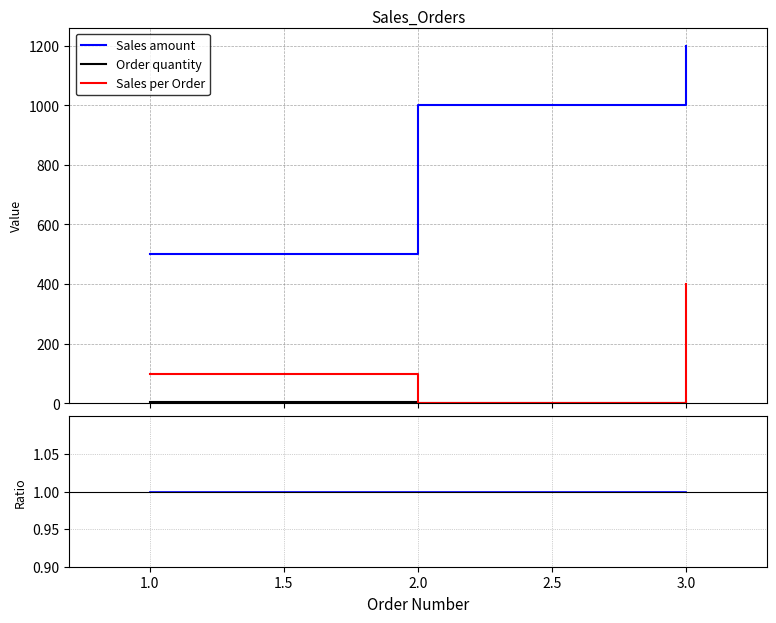

How many distinct data groups are displayed?

3